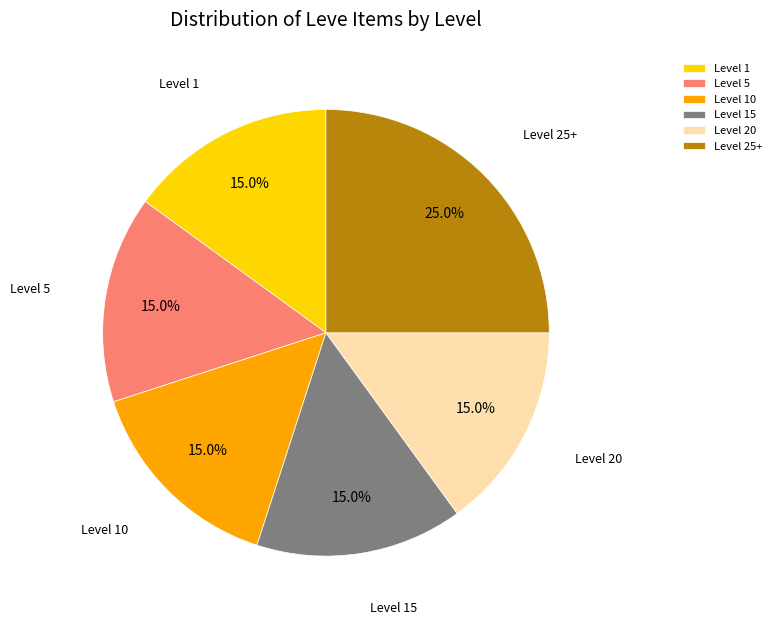

How much of the chart is everything except Level 1?

85.0%